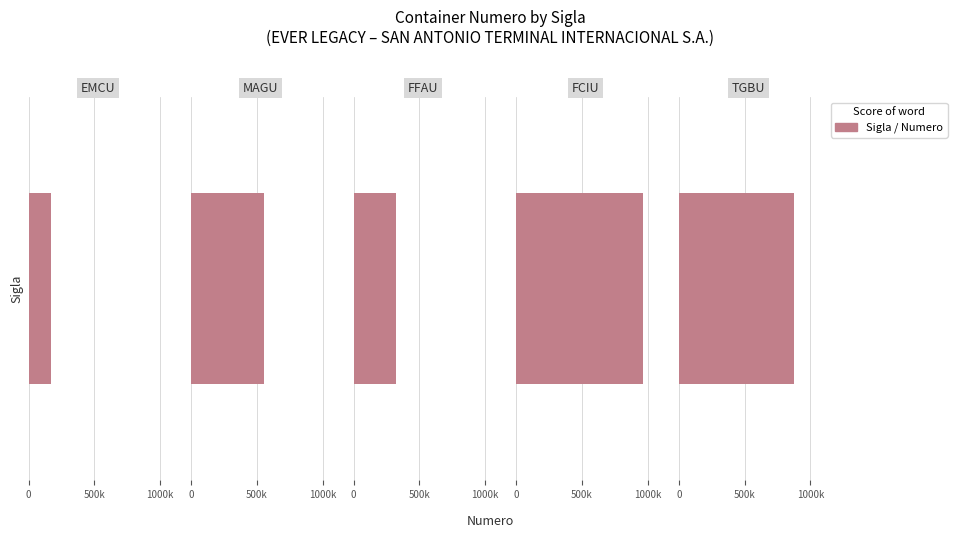

At which label is the value closest to 567975?

MAGU